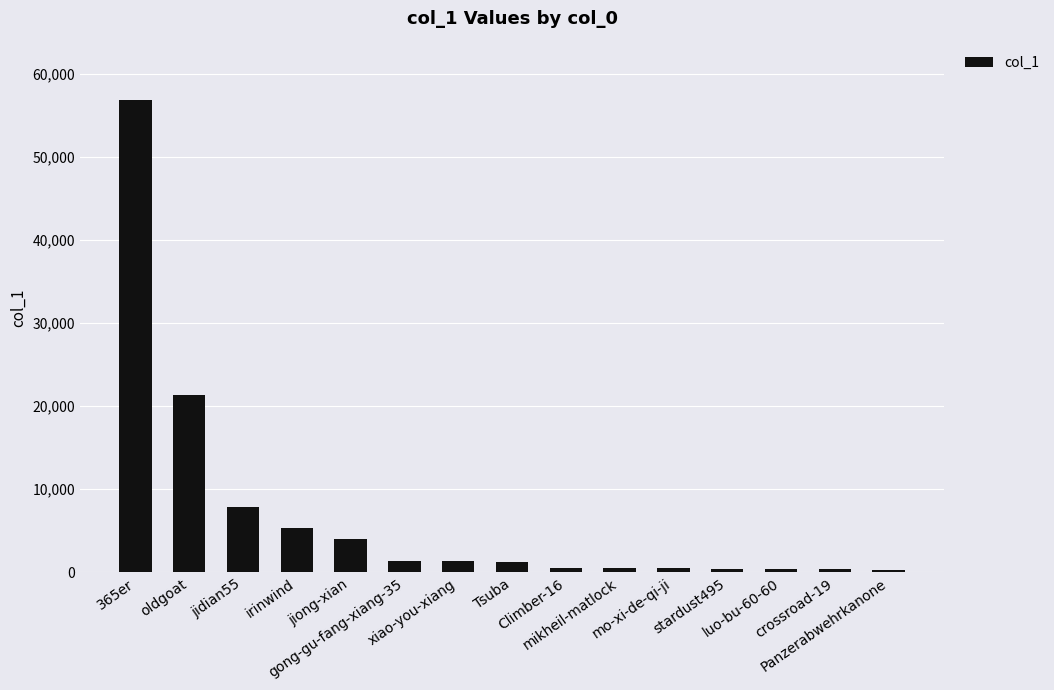

Approximately how many times larger is the value at gong-gu-fang-xiang-35 compared to luo-bu-60-60?

3.9